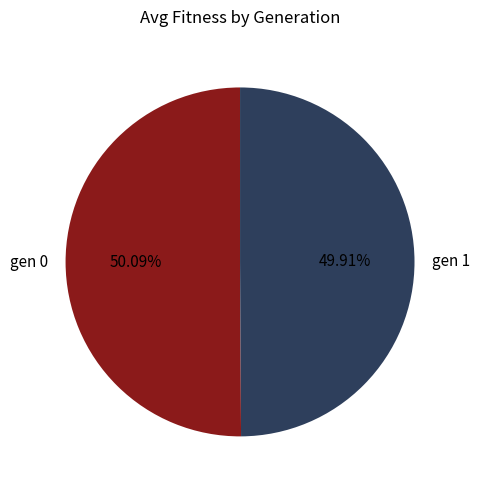

Count the number of slices in the pie.

2